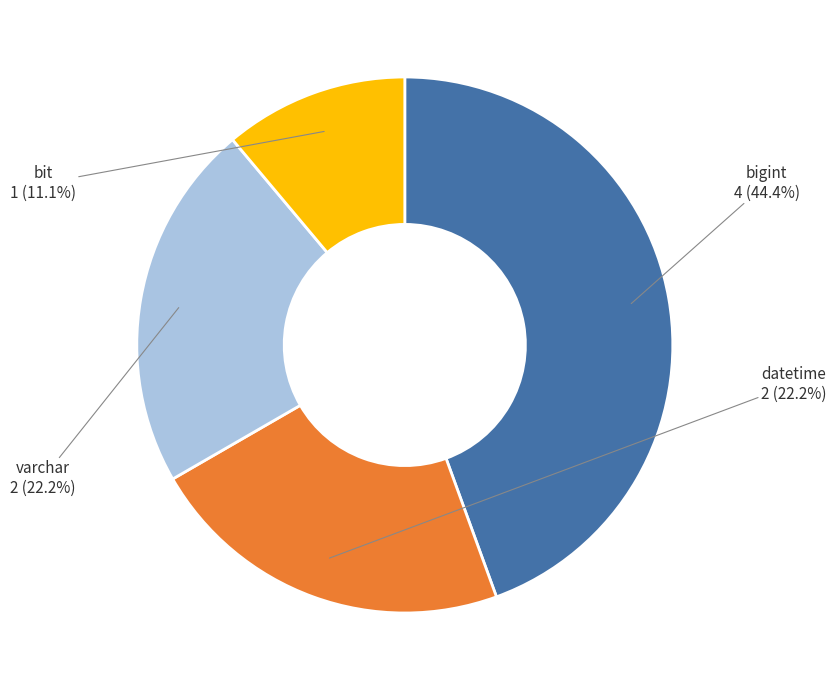

What percentage do varchar and bigint together represent?

66.7%